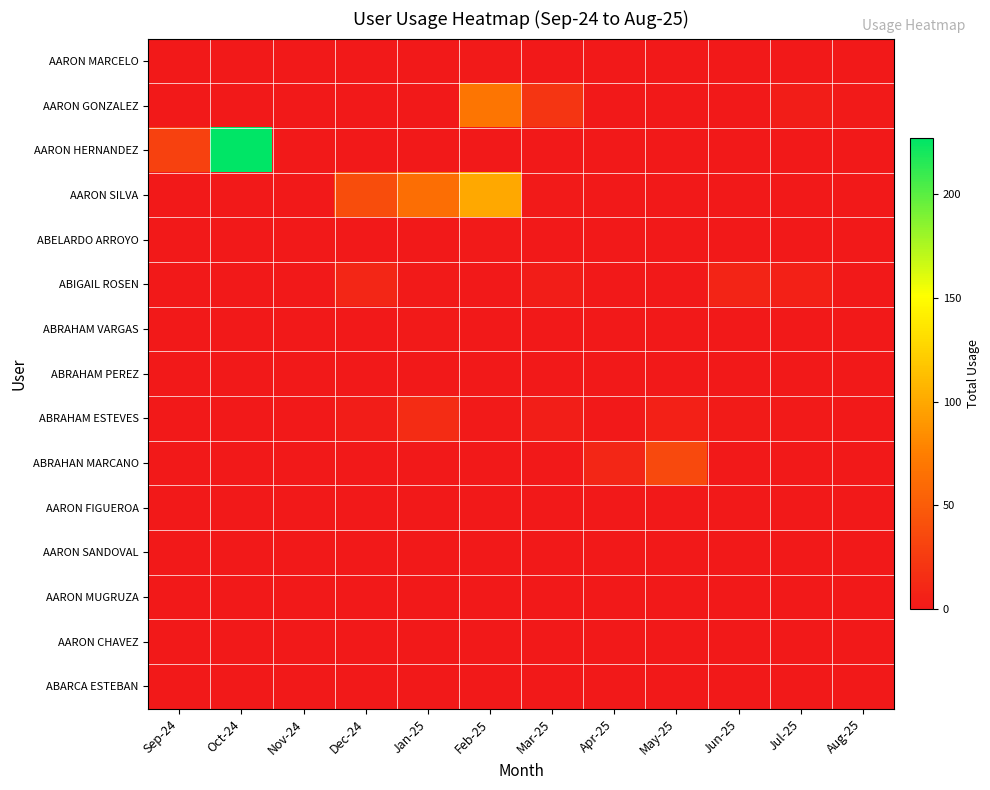

Reading left to right, extract all data points from this chart.

AARON MARCELO: Sep-24=0	Oct-24=0	Nov-24=0	Dec-24=0	Jan-25=0	Feb-25=1	Mar-25=0	Apr-25=0	May-25=0	Jun-25=0	Jul-25=0	Aug-25=0
AARON GONZALEZ: Sep-24=0	Oct-24=0	Nov-24=0	Dec-24=0	Jan-25=0	Feb-25=69	Mar-25=21	Apr-25=0	May-25=0	Jun-25=0	Jul-25=3	Aug-25=1
AARON HERNANDEZ: Sep-24=30	Oct-24=227	Nov-24=0	Dec-24=0	Jan-25=0	Feb-25=0	Mar-25=0	Apr-25=0	May-25=0	Jun-25=0	Jul-25=0	Aug-25=0
AARON SILVA: Sep-24=0	Oct-24=0	Nov-24=0	Dec-24=39	Jan-25=63	Feb-25=100	Mar-25=1	Apr-25=0	May-25=0	Jun-25=0	Jul-25=0	Aug-25=0
ABELARDO ARROYO: Sep-24=0	Oct-24=0	Nov-24=0	Dec-24=0	Jan-25=0	Feb-25=1	Mar-25=0	Apr-25=0	May-25=0	Jun-25=0	Jul-25=0	Aug-25=0
ABIGAIL ROSEN: Sep-24=0	Oct-24=0	Nov-24=0	Dec-24=10	Jan-25=1	Feb-25=0	Mar-25=3	Apr-25=0	May-25=0	Jun-25=8	Jul-25=6	Aug-25=0
ABRAHAM VARGAS: Sep-24=0	Oct-24=0	Nov-24=0	Dec-24=0	Jan-25=1	Feb-25=0	Mar-25=0	Apr-25=0	May-25=0	Jun-25=0	Jul-25=0	Aug-25=0
ABRAHAM PEREZ: Sep-24=0	Oct-24=0	Nov-24=0	Dec-24=0	Jan-25=0	Feb-25=0	Mar-25=0	Apr-25=0	May-25=0	Jun-25=0	Jul-25=0	Aug-25=0
ABRAHAM ESTEVES: Sep-24=0	Oct-24=0	Nov-24=0	Dec-24=3	Jan-25=15	Feb-25=1	Mar-25=4	Apr-25=0	May-25=6	Jun-25=2	Jul-25=1	Aug-25=0
ABRAHAN MARCANO: Sep-24=0	Oct-24=0	Nov-24=0	Dec-24=0	Jan-25=0	Feb-25=0	Mar-25=0	Apr-25=10	May-25=36	Jun-25=0	Jul-25=0	Aug-25=0
AARON FIGUEROA: Sep-24=0	Oct-24=0	Nov-24=0	Dec-24=0	Jan-25=0	Feb-25=0	Mar-25=0	Apr-25=0	May-25=0	Jun-25=0	Jul-25=0	Aug-25=0
AARON SANDOVAL: Sep-24=0	Oct-24=0	Nov-24=0	Dec-24=0	Jan-25=0	Feb-25=0	Mar-25=0	Apr-25=0	May-25=0	Jun-25=0	Jul-25=0	Aug-25=0
AARON MUGRUZA: Sep-24=0	Oct-24=0	Nov-24=0	Dec-24=0	Jan-25=0	Feb-25=0	Mar-25=0	Apr-25=0	May-25=0	Jun-25=0	Jul-25=0	Aug-25=0
AARON CHAVEZ: Sep-24=0	Oct-24=0	Nov-24=0	Dec-24=0	Jan-25=0	Feb-25=0	Mar-25=0	Apr-25=0	May-25=0	Jun-25=0	Jul-25=0	Aug-25=0
ABARCA ESTEBAN: Sep-24=0	Oct-24=0	Nov-24=0	Dec-24=0	Jan-25=0	Feb-25=0	Mar-25=0	Apr-25=0	May-25=0	Jun-25=0	Jul-25=0	Aug-25=0